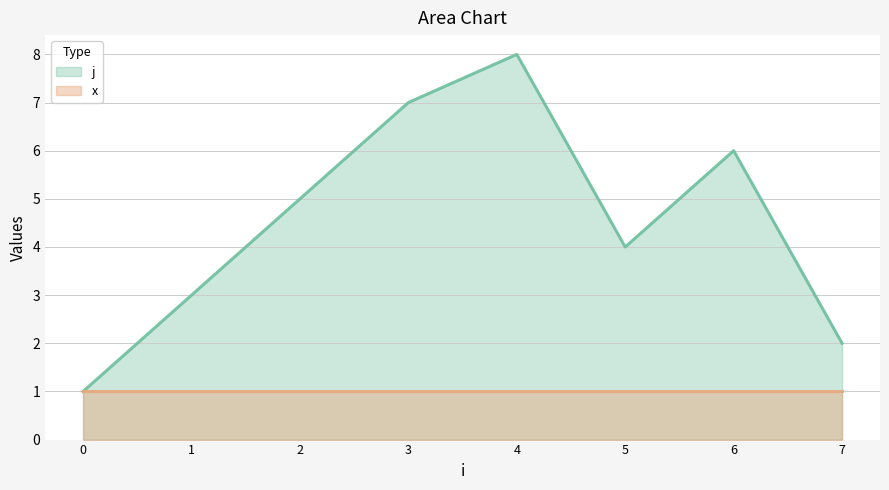

How many distinct data groups are displayed?

2